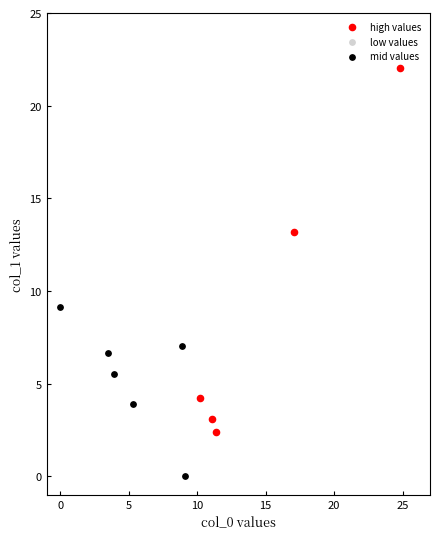

Which series reaches the maximum Y coordinate?

high values